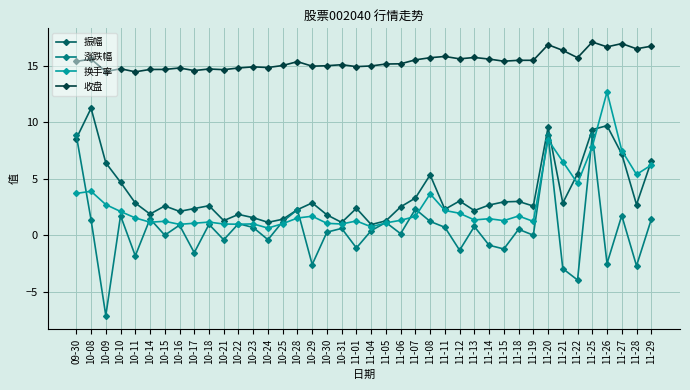

What is the smallest value displayed?

-7.1